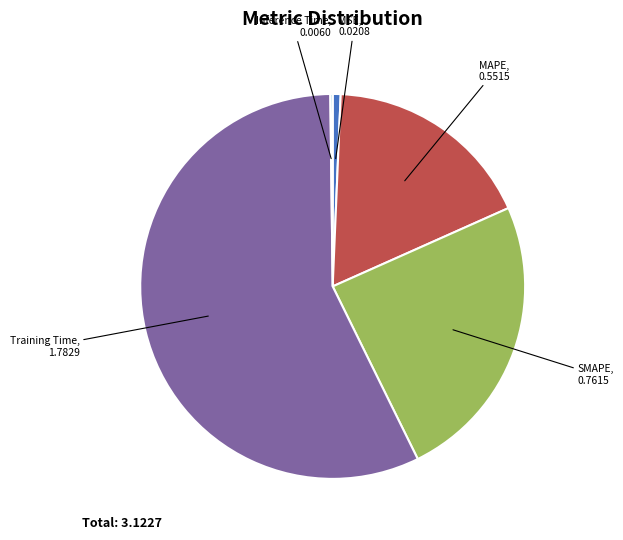

Is there a majority slice in this chart?

Yes